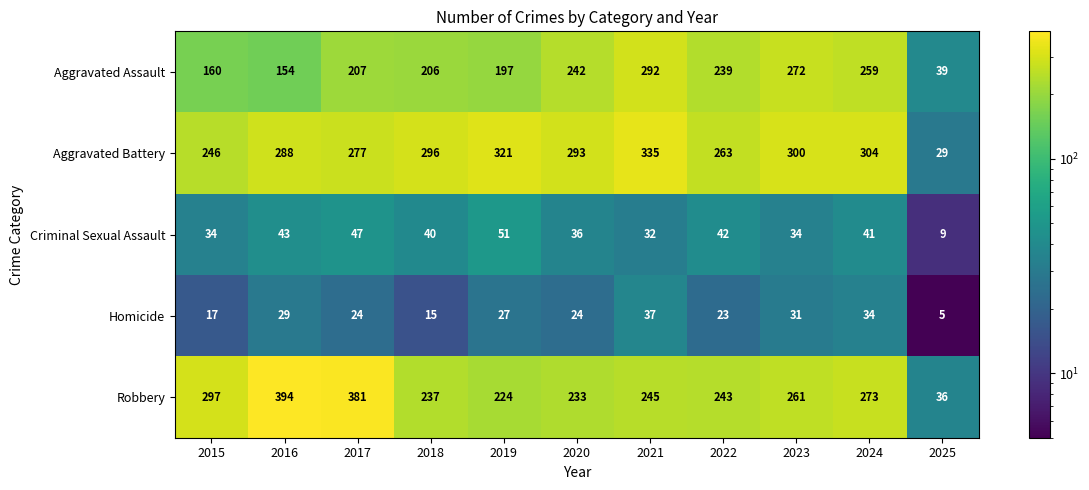

Which series has the largest total across all categories?

Aggravated Battery